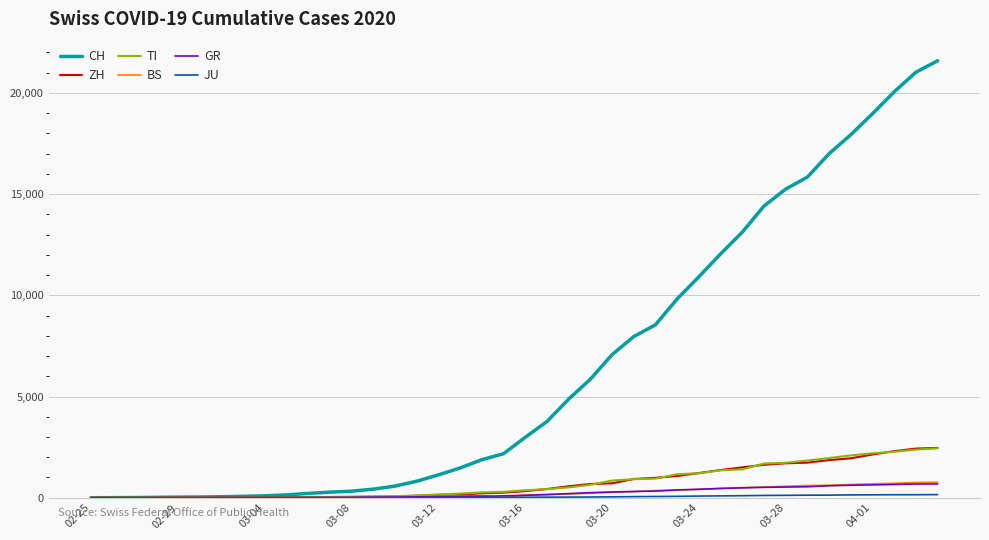

Which series has the largest total across all categories?

CH